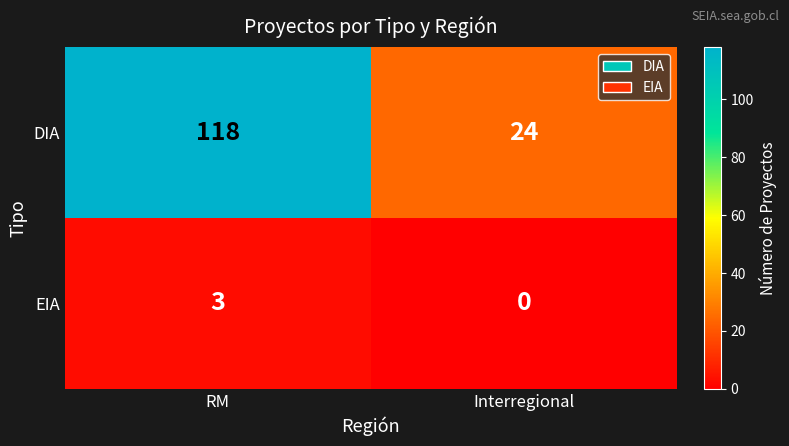

At which category is the sum across all series the highest?

RM